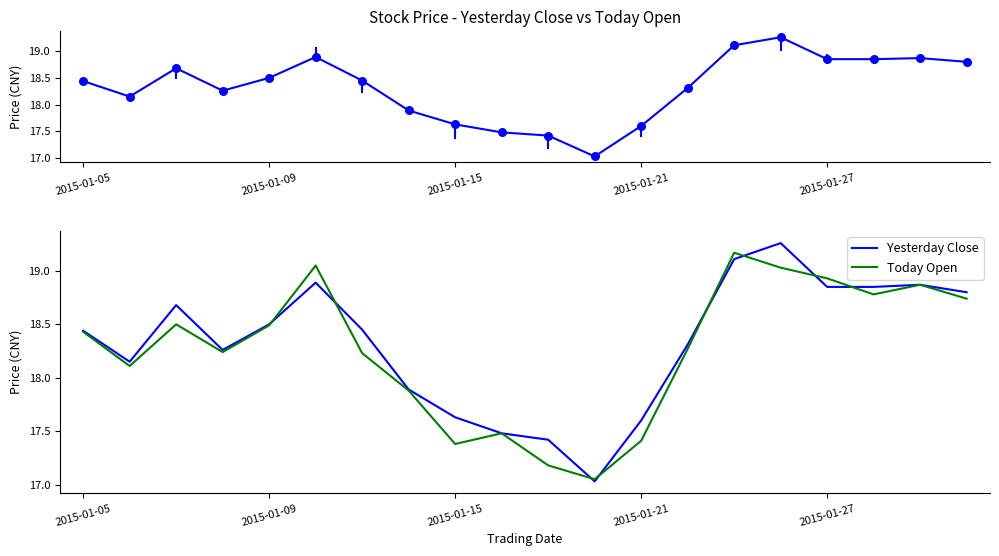

At how many categories does at least one series exceed 18?

14